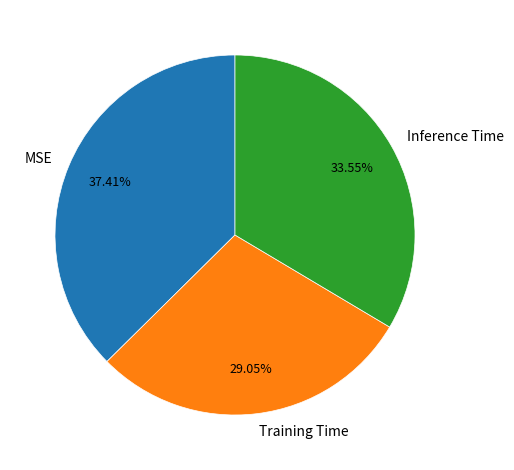

How many slices are in this pie chart?

3